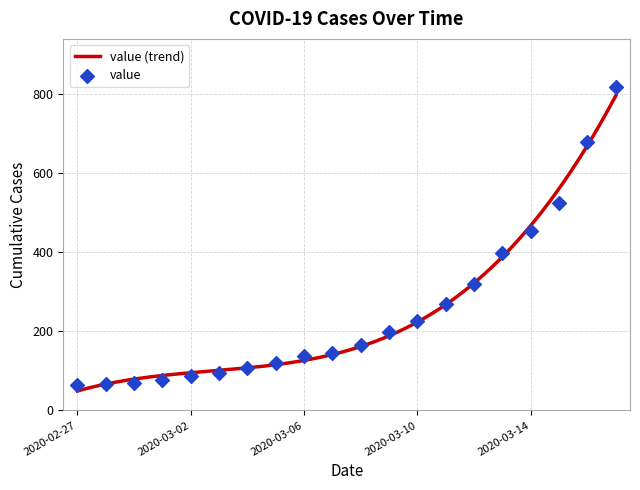

Which has a higher value, 2020-02-29 or 2020-03-02?

2020-03-02